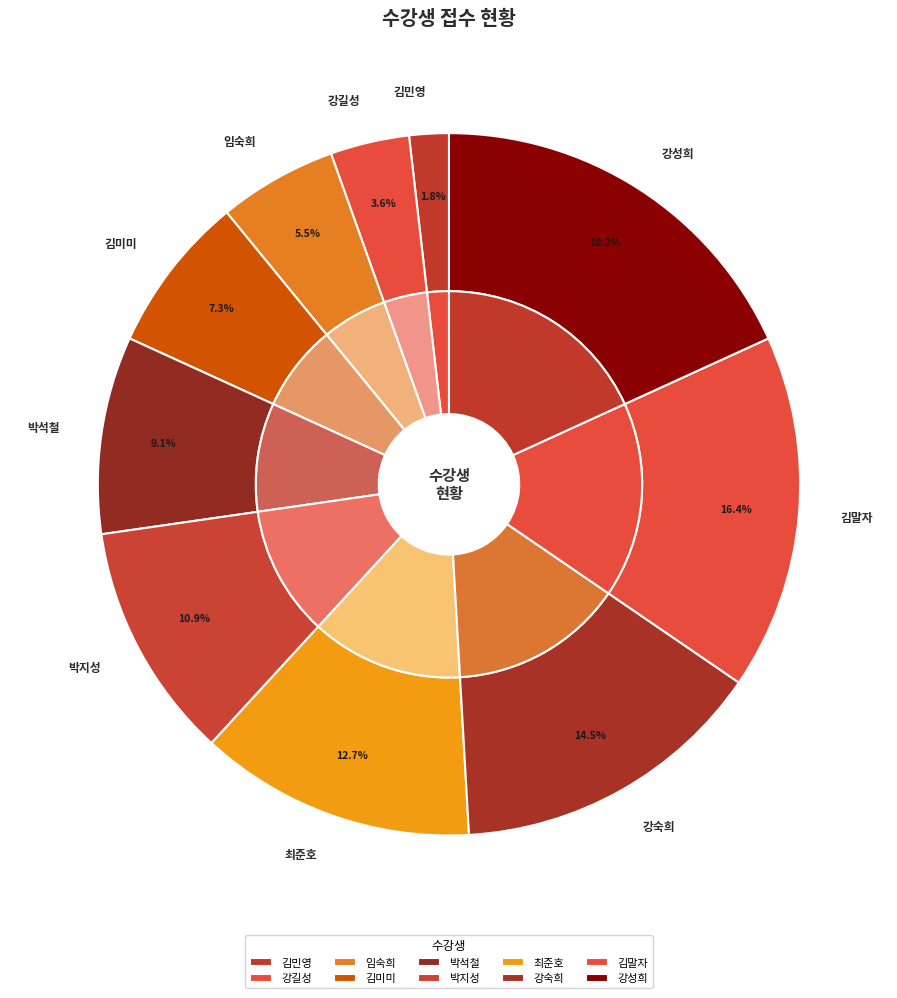

What is the change in value from 최준호 to 강숙희?

+1